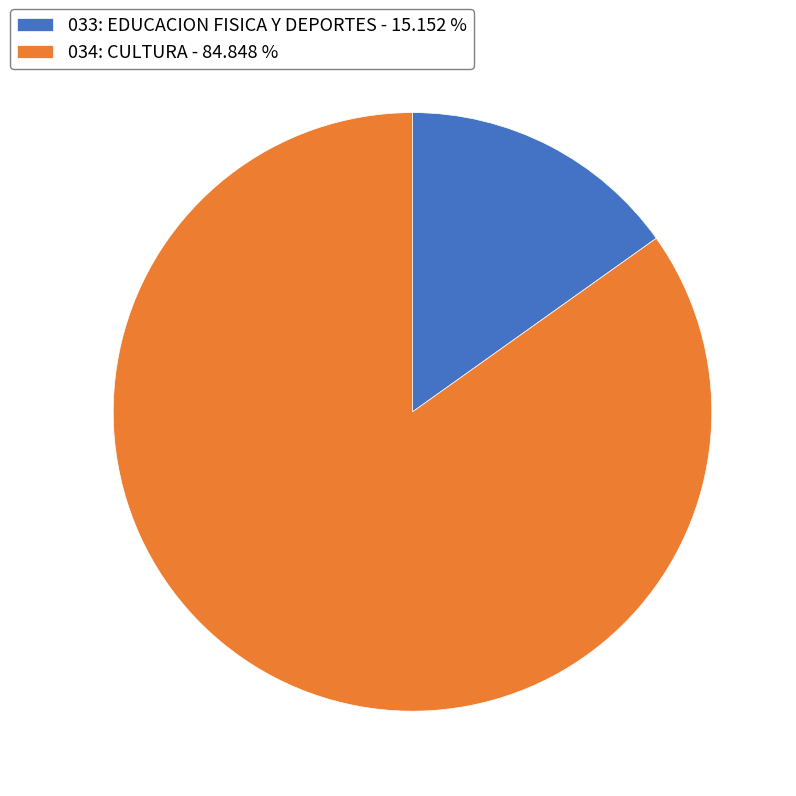

Which has a higher value, 034: CULTURA - 84.848 % or 033: EDUCACION FISICA Y DEPORTES - 15.152 %?

034: CULTURA - 84.848 %